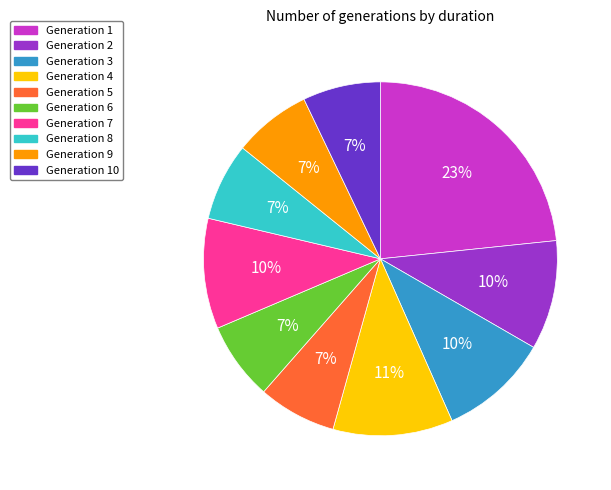

To the nearest percent, what portion does Generation 8 represent?

7%